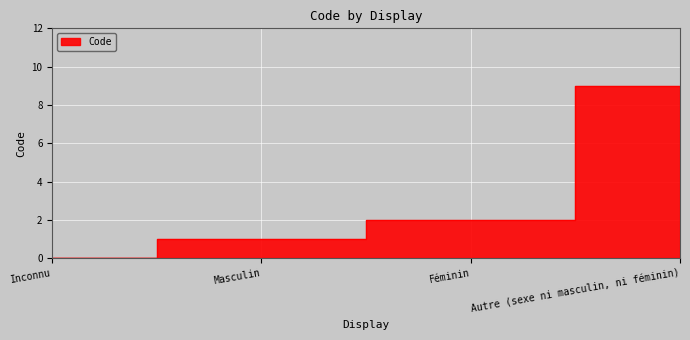

What is the ratio of the value at Autre (sexe ni masculin, ni féminin) to the value at Féminin?

4.5